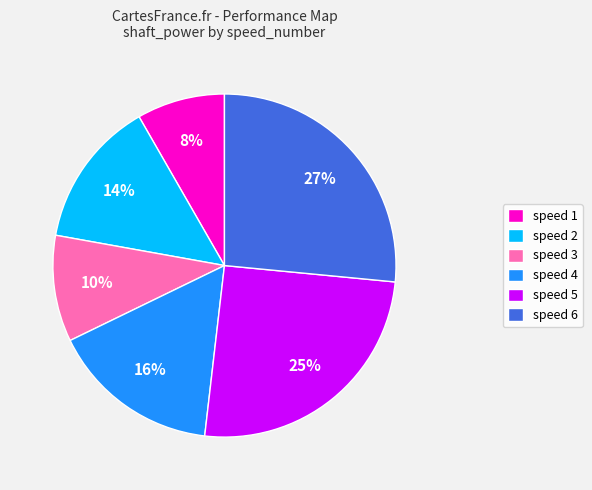

To the nearest percent, what is the difference between the speed 2 and speed 5 slice percentages?

11%